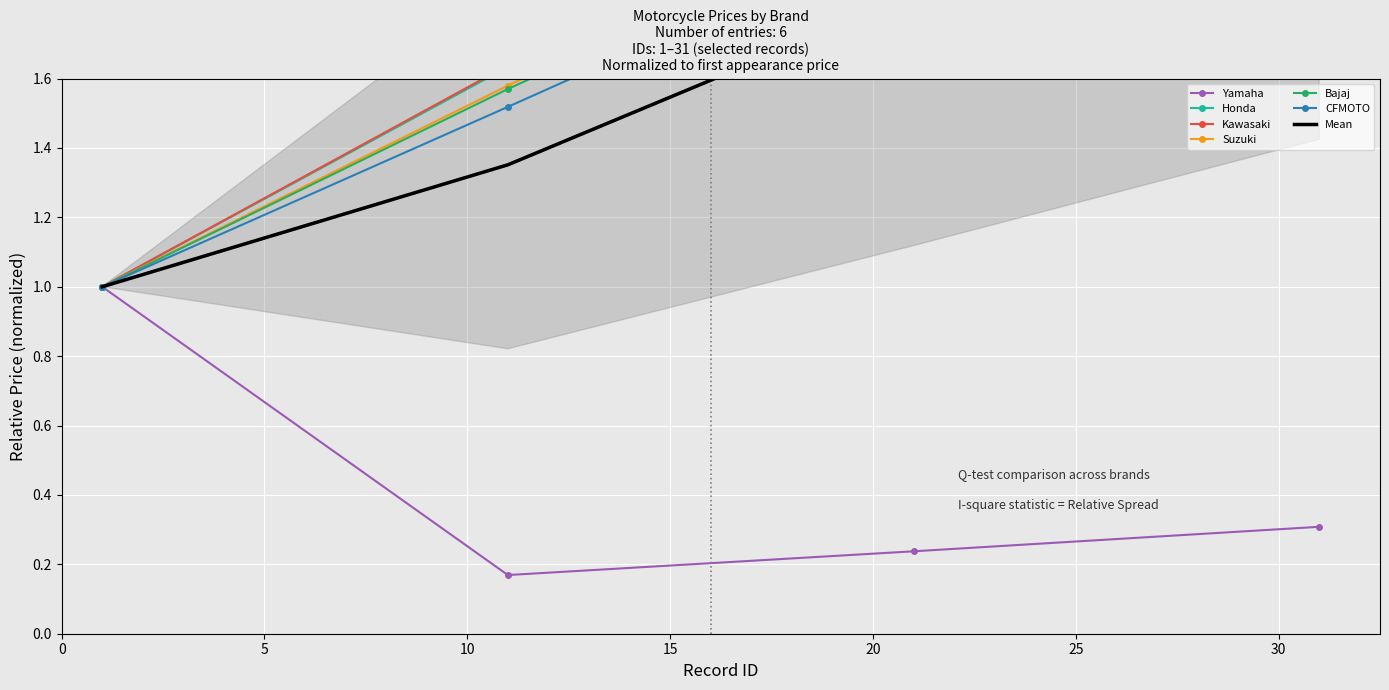

Reading left to right, what are all the values shown in this chart?

Yamaha: 1=1.0	11=0.2	21=0.2	31=0.3
Honda: 1=1.0	11=1.6	21=2.3	31=2.9
Kawasaki: 1=1.0	11=1.6	21=2.3	31=2.9
Suzuki: 1=1.0	11=1.6	21=2.1	31=2.7
Bajaj: 1=1.0	11=1.6	21=2.1	31=2.7
CFMOTO: 1=1.0	11=1.5	21=2.0	31=2.6